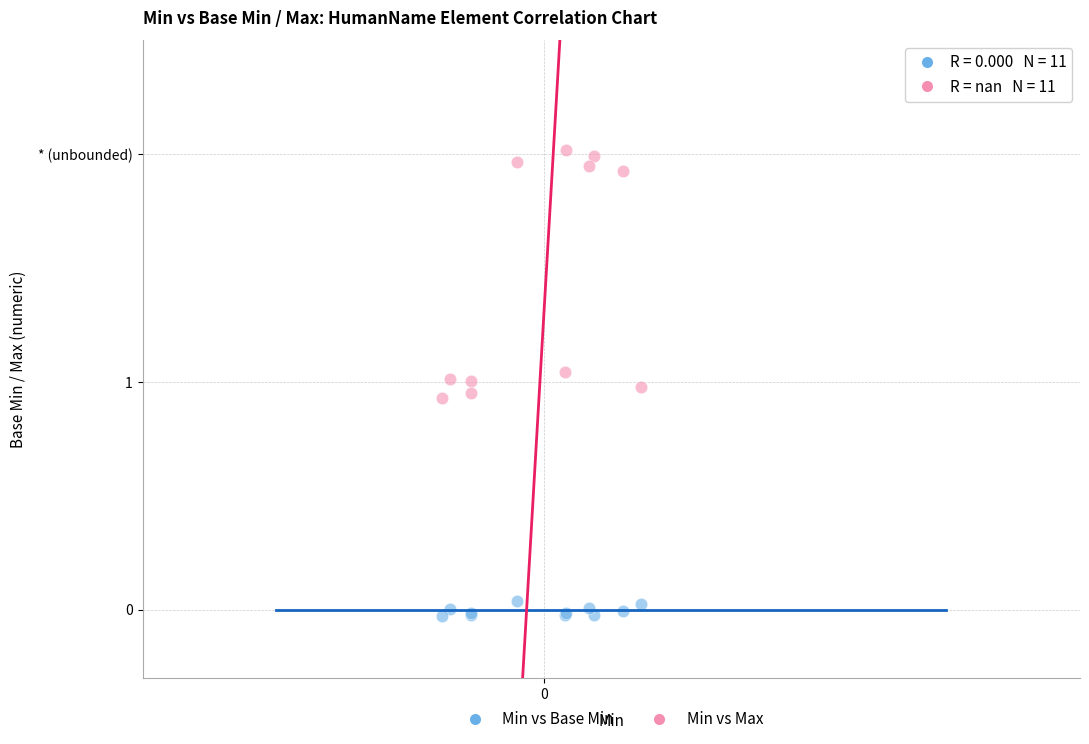

Which series contains the lowest Y value?

Min vs Base Min